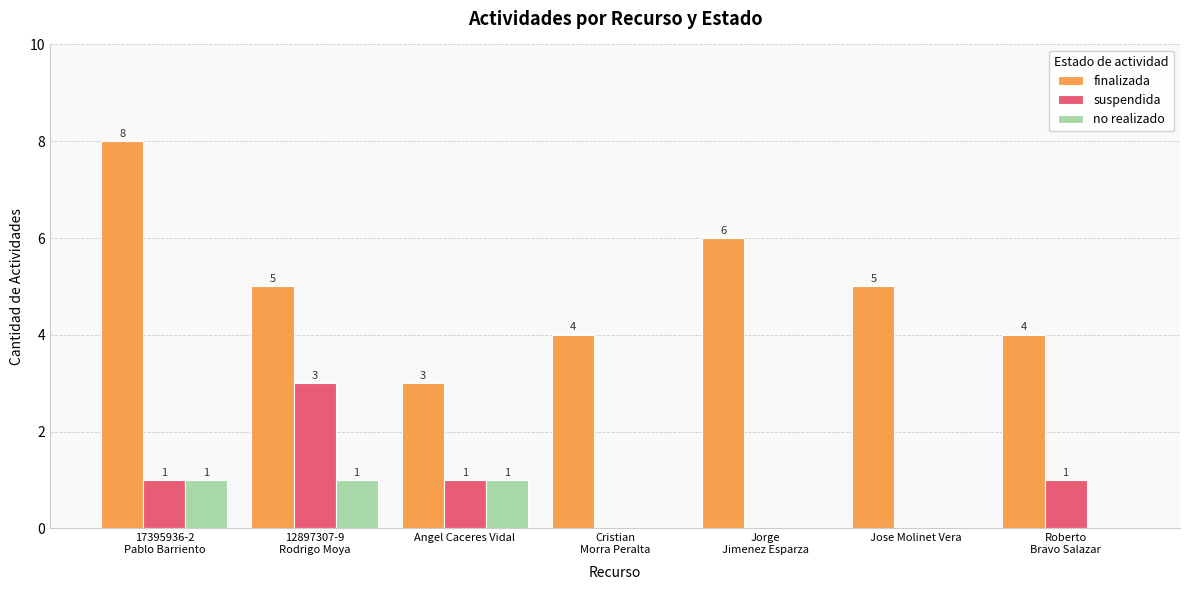

What is the greatest value displayed?

8